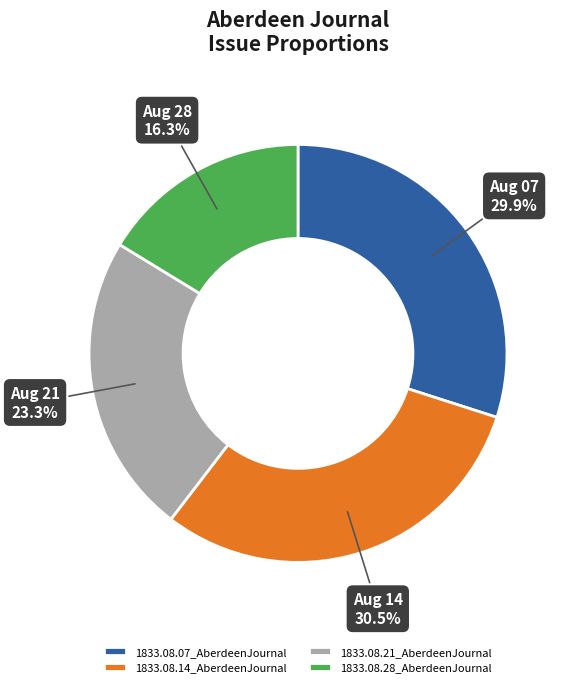

How many slices are in this pie chart?

4